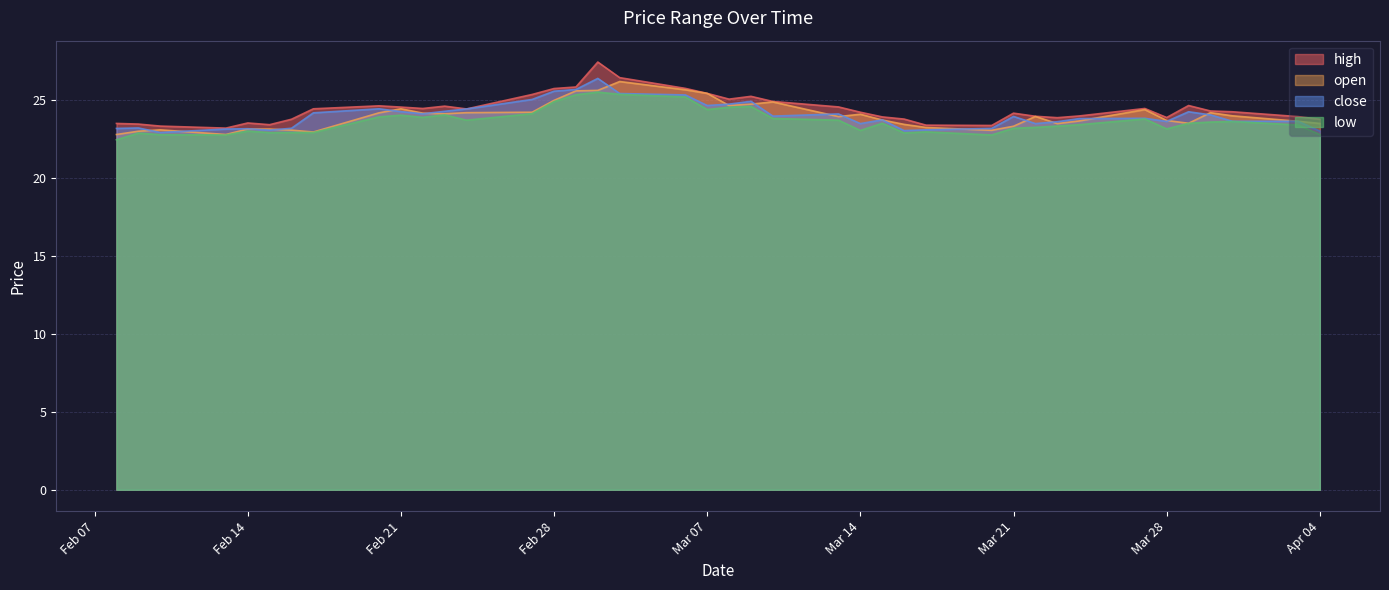

What is the difference between the second highest and minimum values in the close series?

2.8